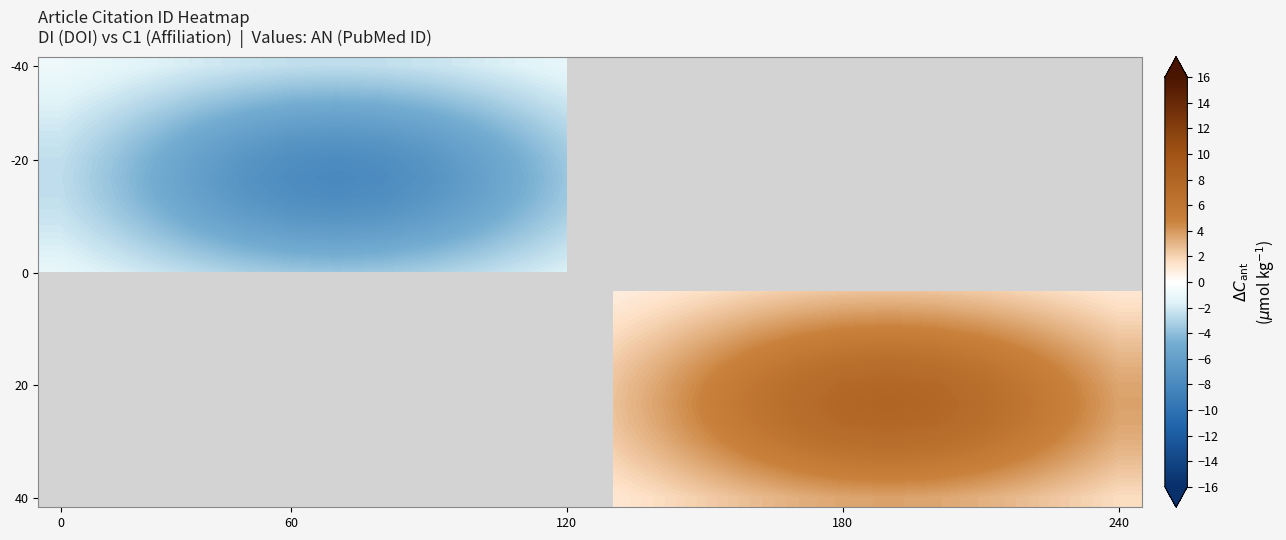

How many series are shown in this chart?

24